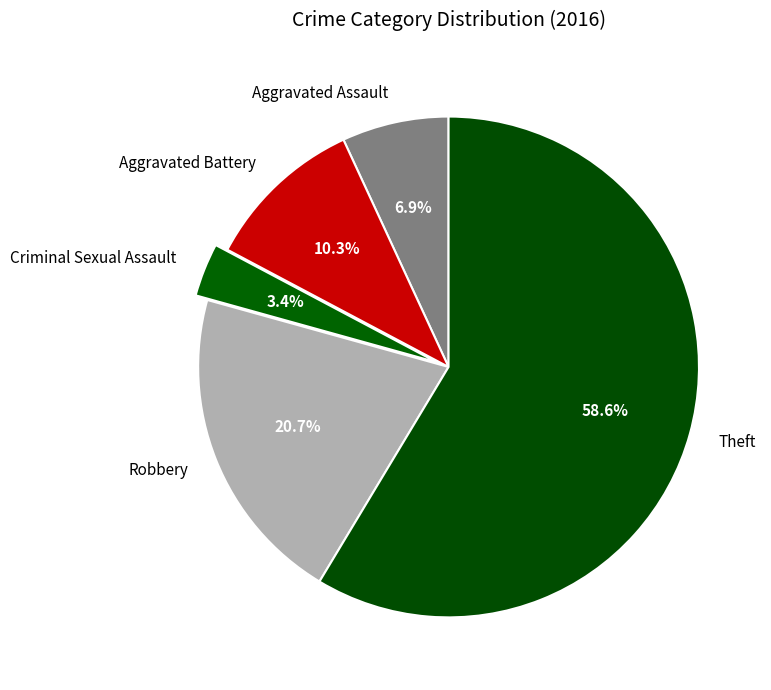

Does any single category account for the majority?

Yes